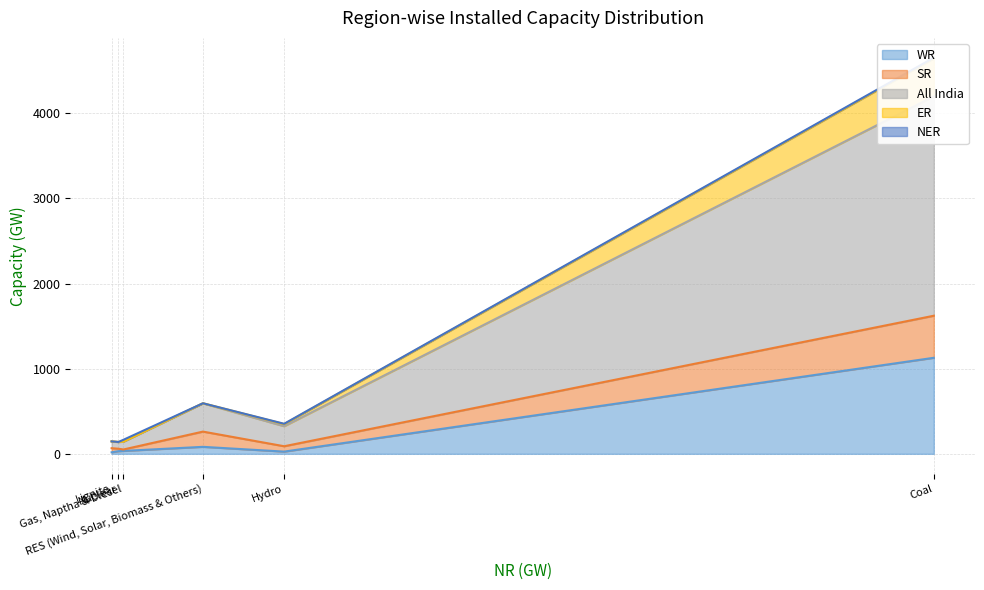

Which series has the largest total across all categories?

All India